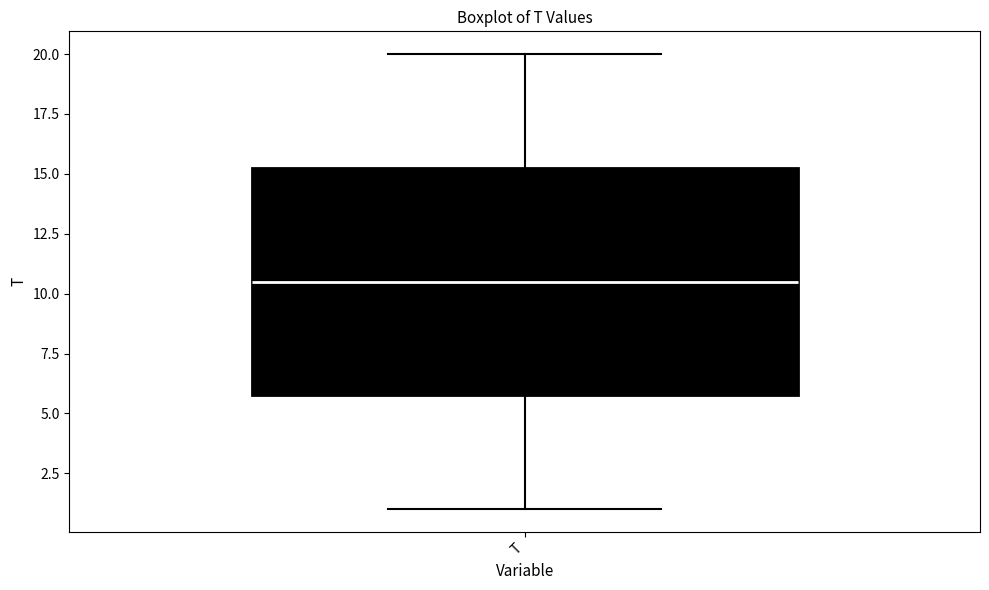

Where is the lower edge of the box for T on the y-axis? The values are not printed on the chart, so give them approximately, as read against the axis.

6.0